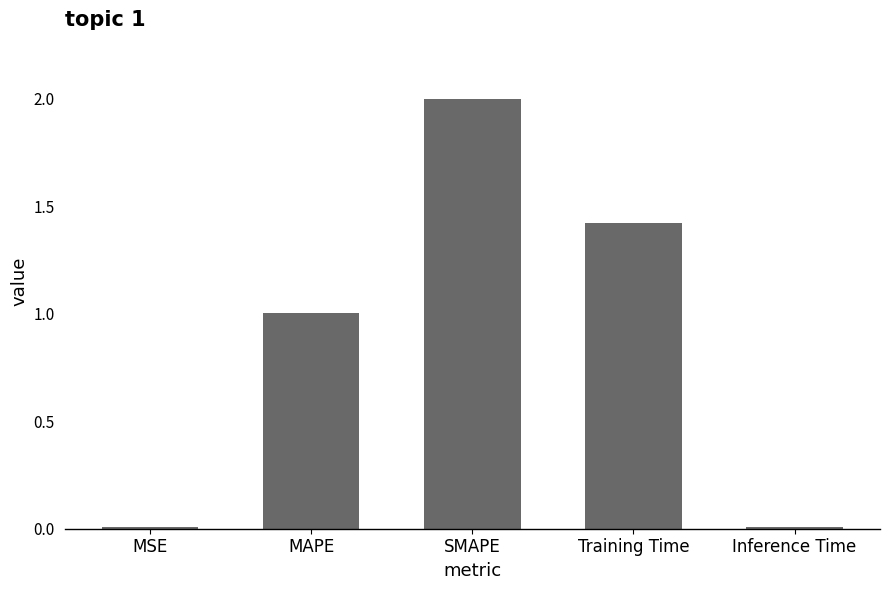

At which category does the chart reach its peak across all series?

SMAPE